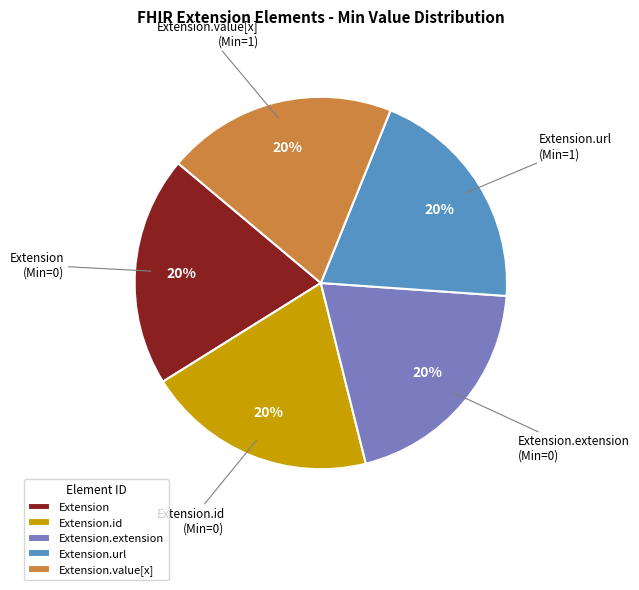

To the nearest percent, what is the average slice percentage?

20%